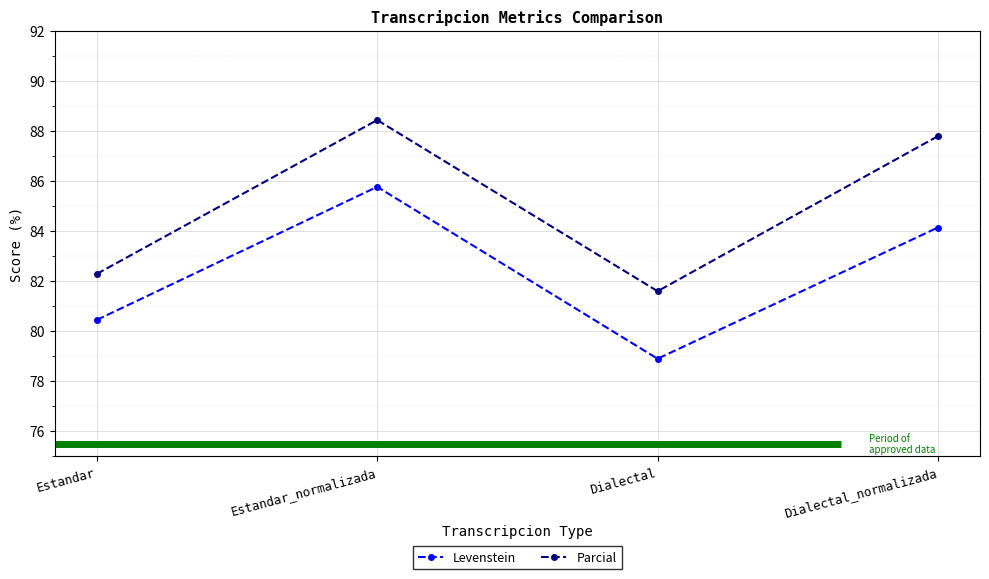

What is the maximum value shown in the chart?

88.4